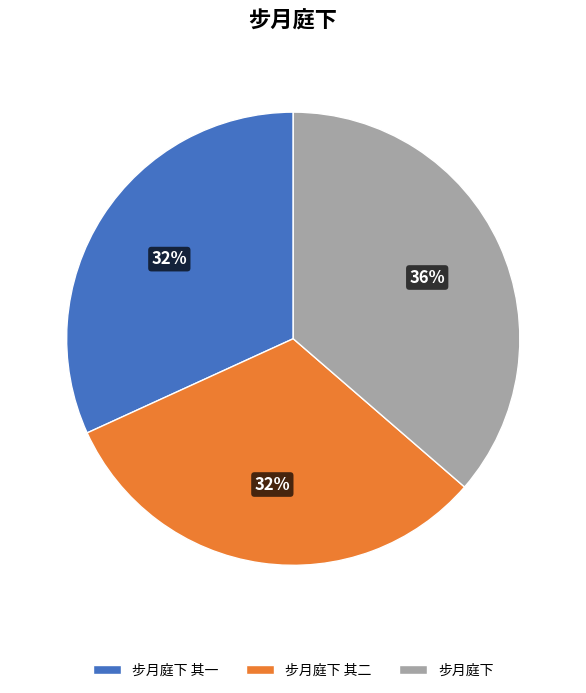

True or false: 步月庭下 accounts for 36% of the total.

True